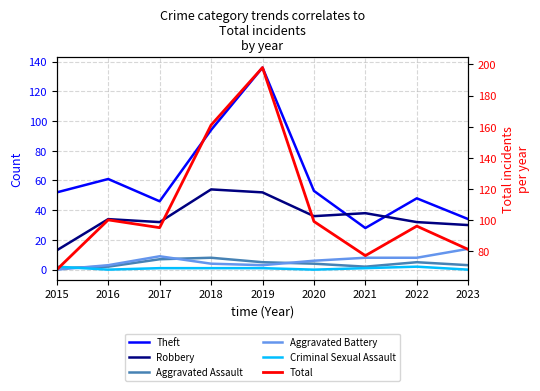

Which category has the highest value in the Aggravated Battery series?

2023